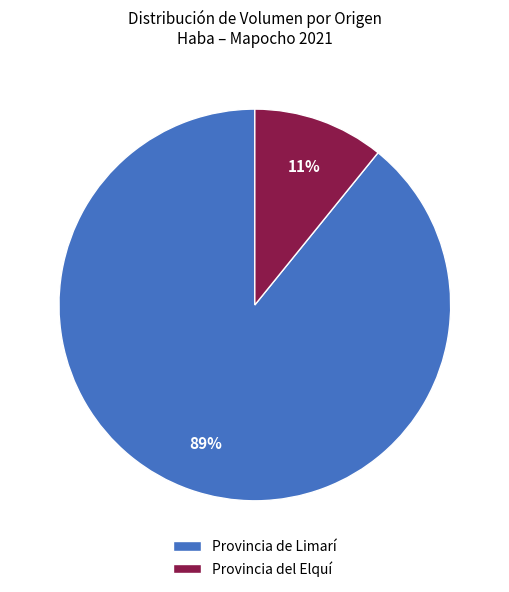

Does any single category account for the majority?

Yes